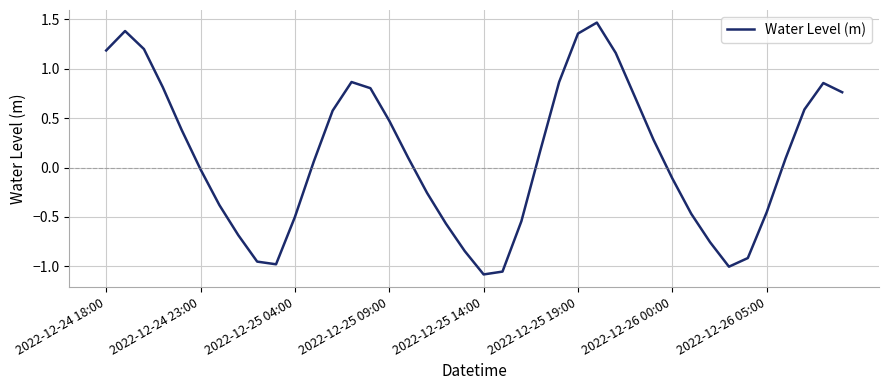

What is the difference between the maximum and minimum values?

2.5